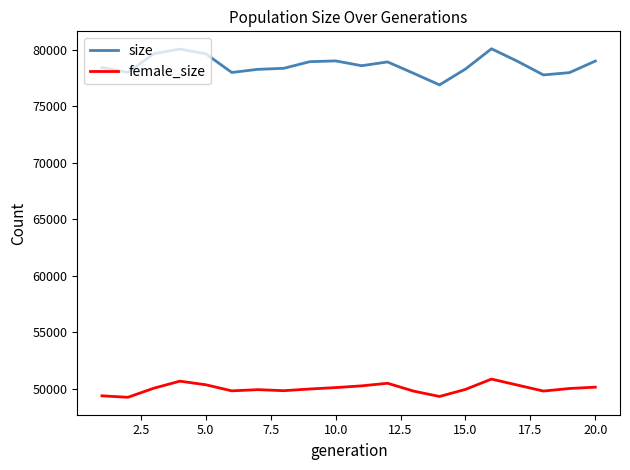

What is the sum of all female_size values?

1000105